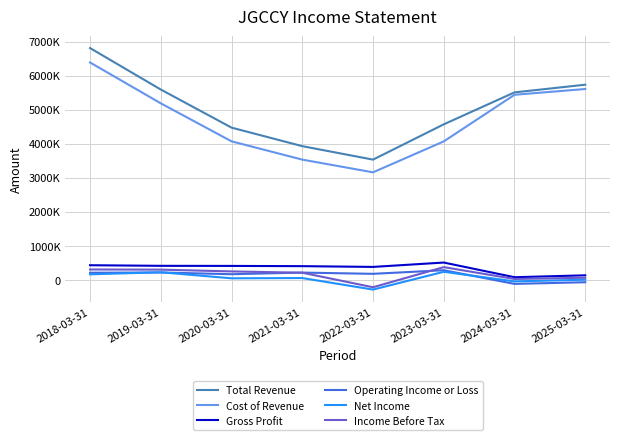

Which category has the lowest value in the Income Before Tax series?

2022-03-31